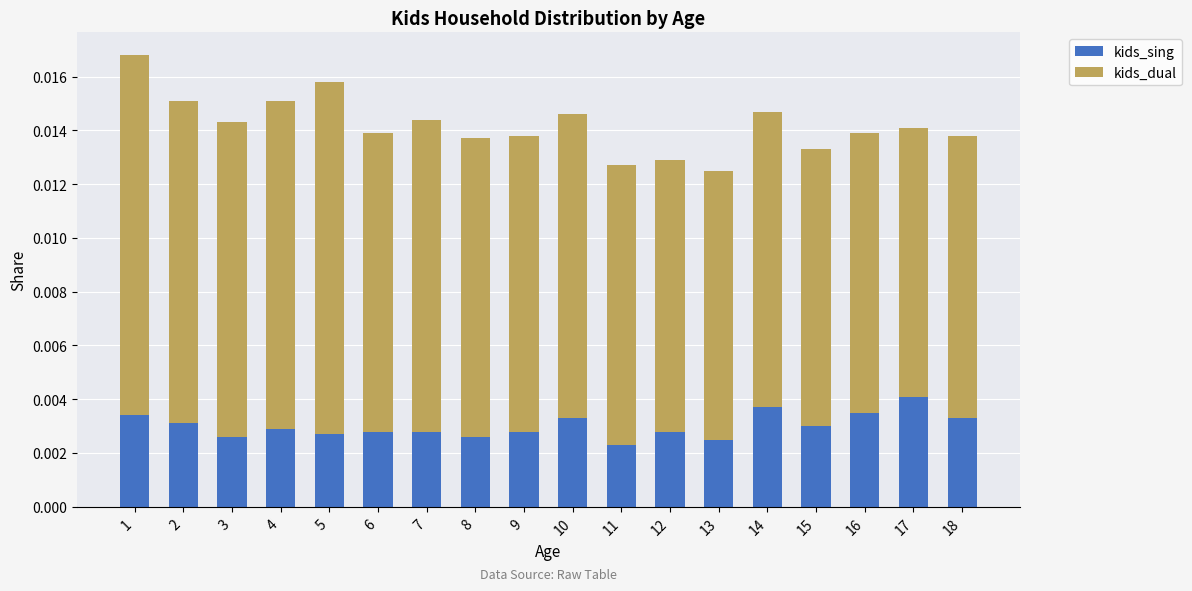

Count the kids_sing values in the range 0 to 1.

18